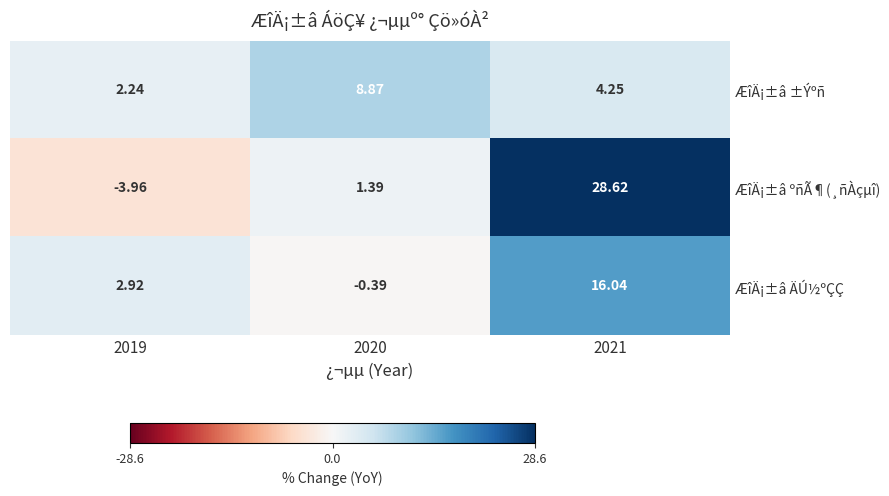

List the series in order of their overall mean, lowest first.

ÆîÄ¡±â ±Ýºñ, ÆîÄ¡±â ÄÚ½ºÇÇ, ÆîÄ¡±â ºñÃ¶(¸ñÀçµî)